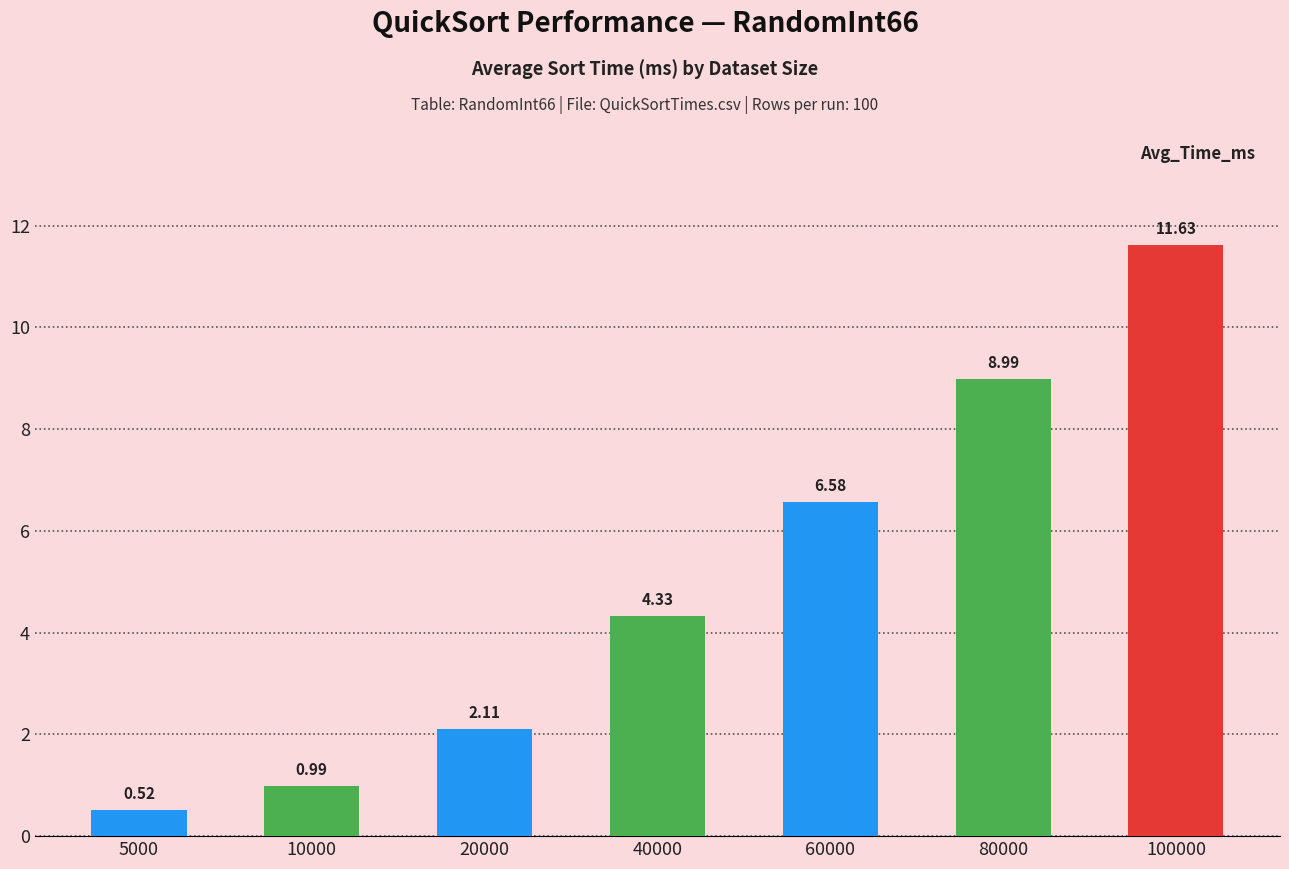

Are the bars horizontal?

No